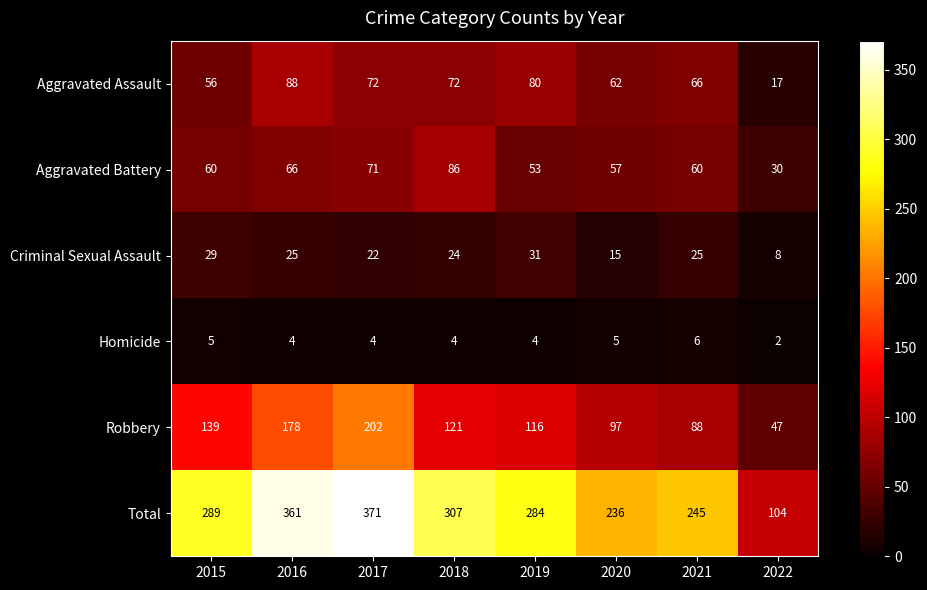

Where does the Robbery series first go above 121?

2015